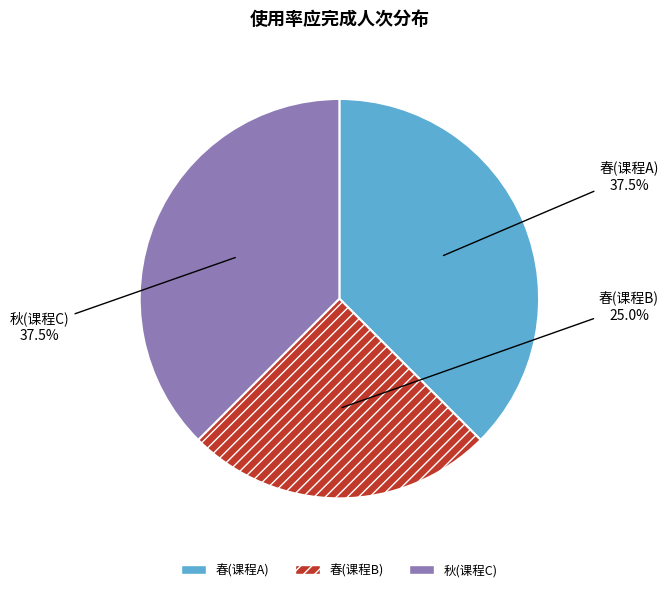

The 春(课程A) slice represents 43% of the pie. True or false?

False